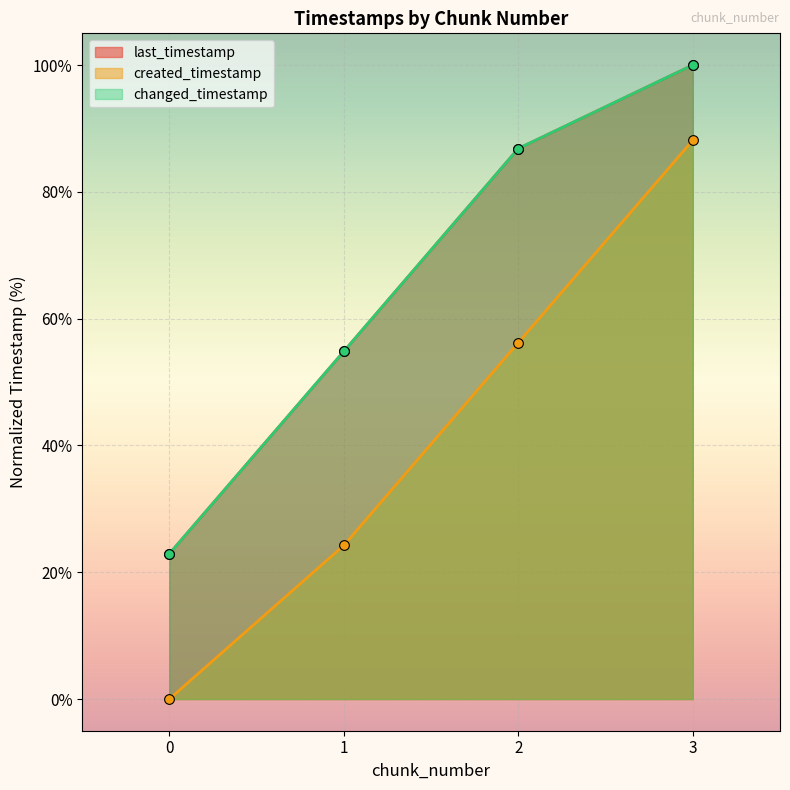

The value of last_timestamp at 2 is 45.0. True or false?

False